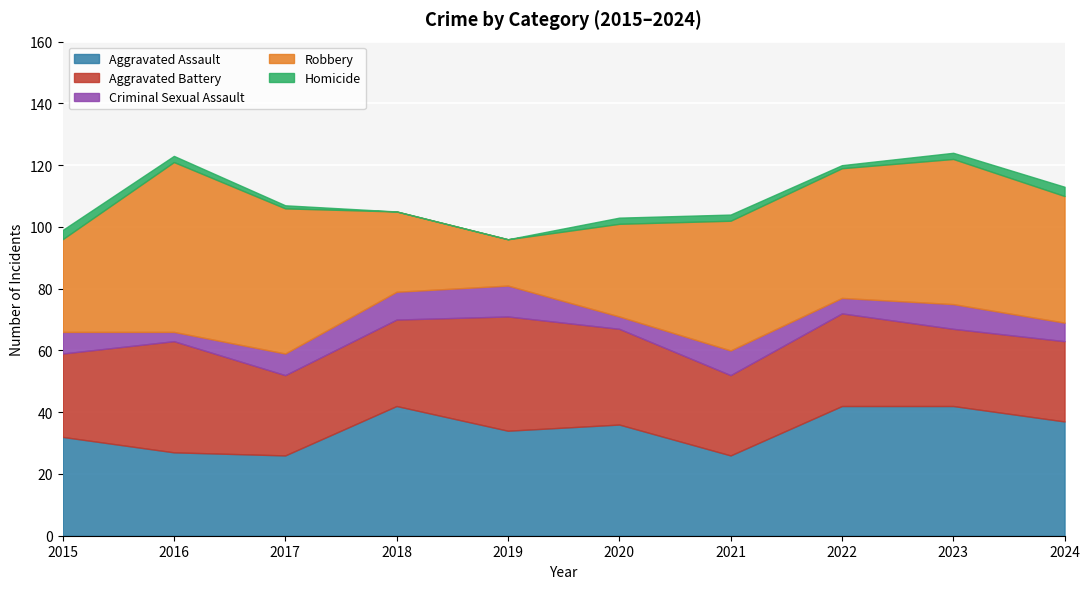

How many values in the Robbery series exceed 42?

3